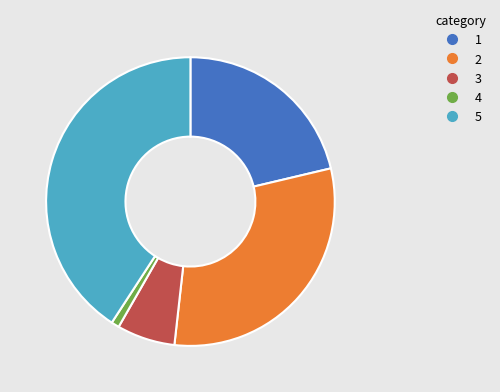

How many slices are in this pie chart?

5